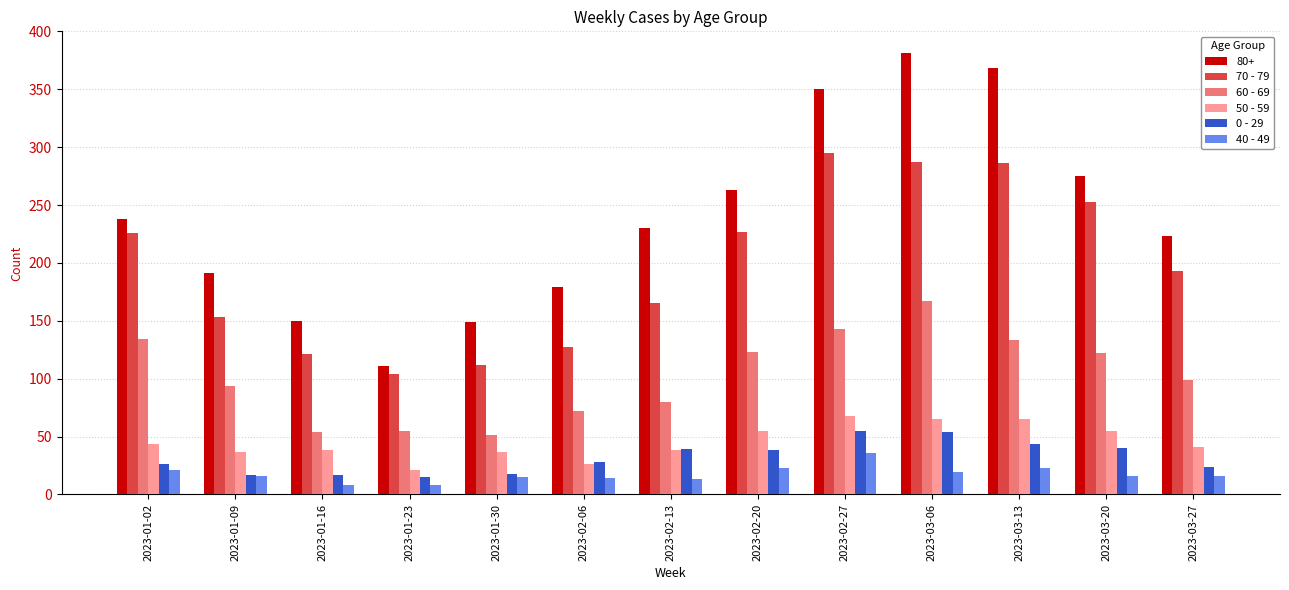

Which series changed the most between 2023-02-20 and 2023-03-27?

80+